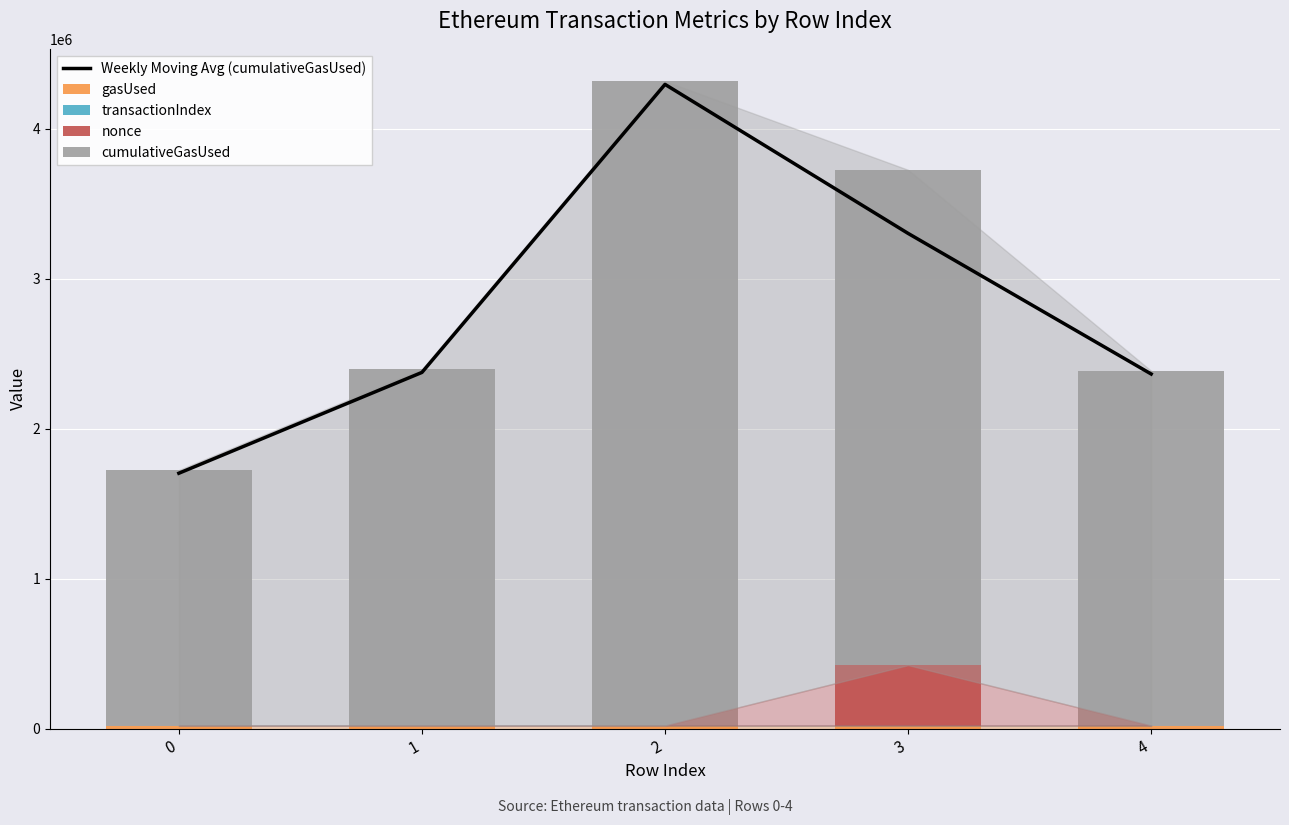

Does the chart contain stacked bars?

No